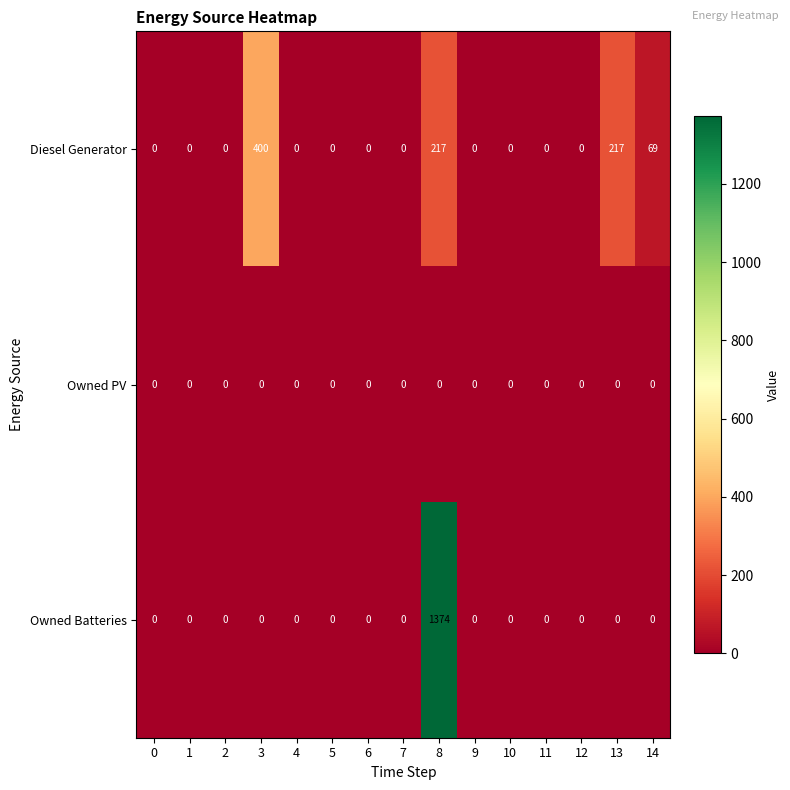

Rank the series by their average value, from lowest to highest.

Owned PV, Diesel Generator, Owned Batteries